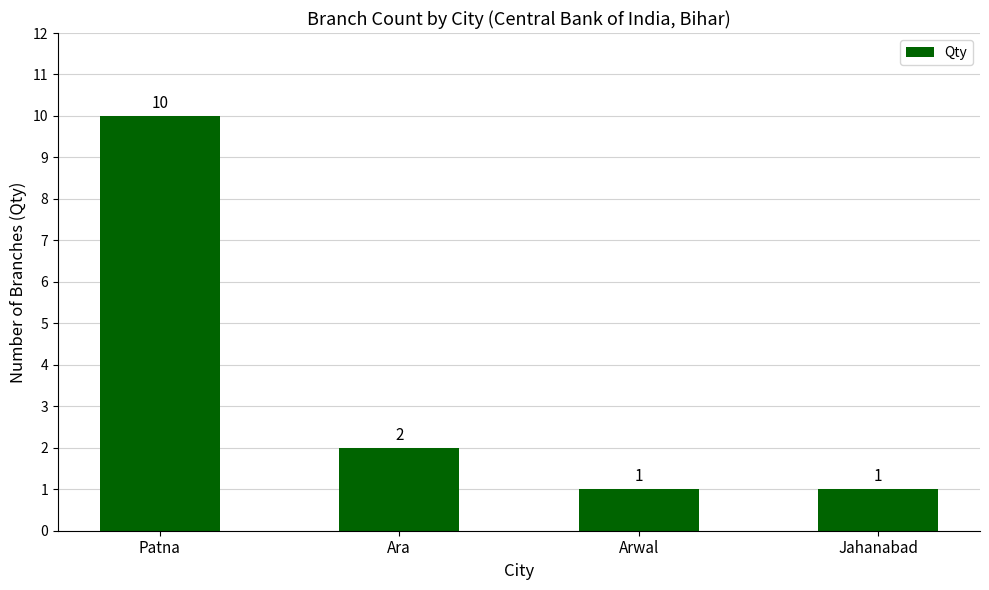

What is the difference between the maximum and minimum values?

9